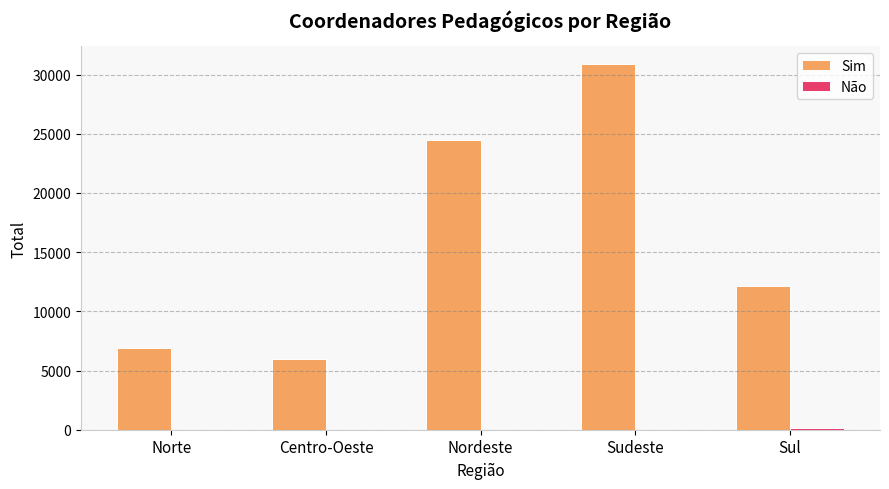

How many categories are shown in the chart?

5